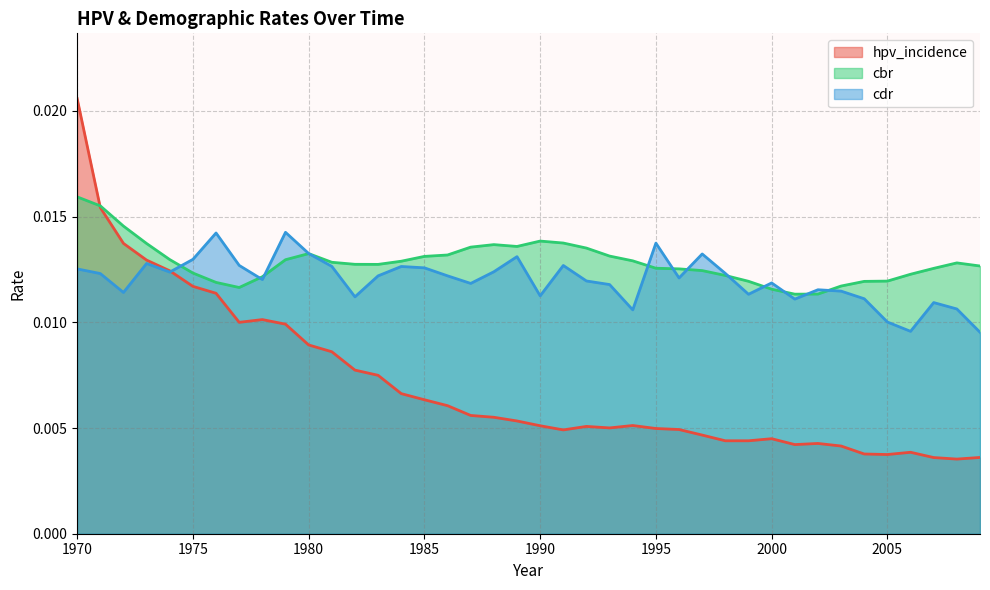

Rank the categories by cbr value from lowest to highest.

2001, 2002, 2000, 1977, 2003, 1976, 2004, 1999, 2005, 1978, 1998, 2006, 1975, 1997, 1996, 2007, 1995, 2009, 1983, 1982, 2008, 1981, 1984, 1994, 1979, 1974, 1985, 1993, 1986, 1980, 1992, 1987, 1989, 1988, 1973, 1991, 1990, 1972, 1971, 1970